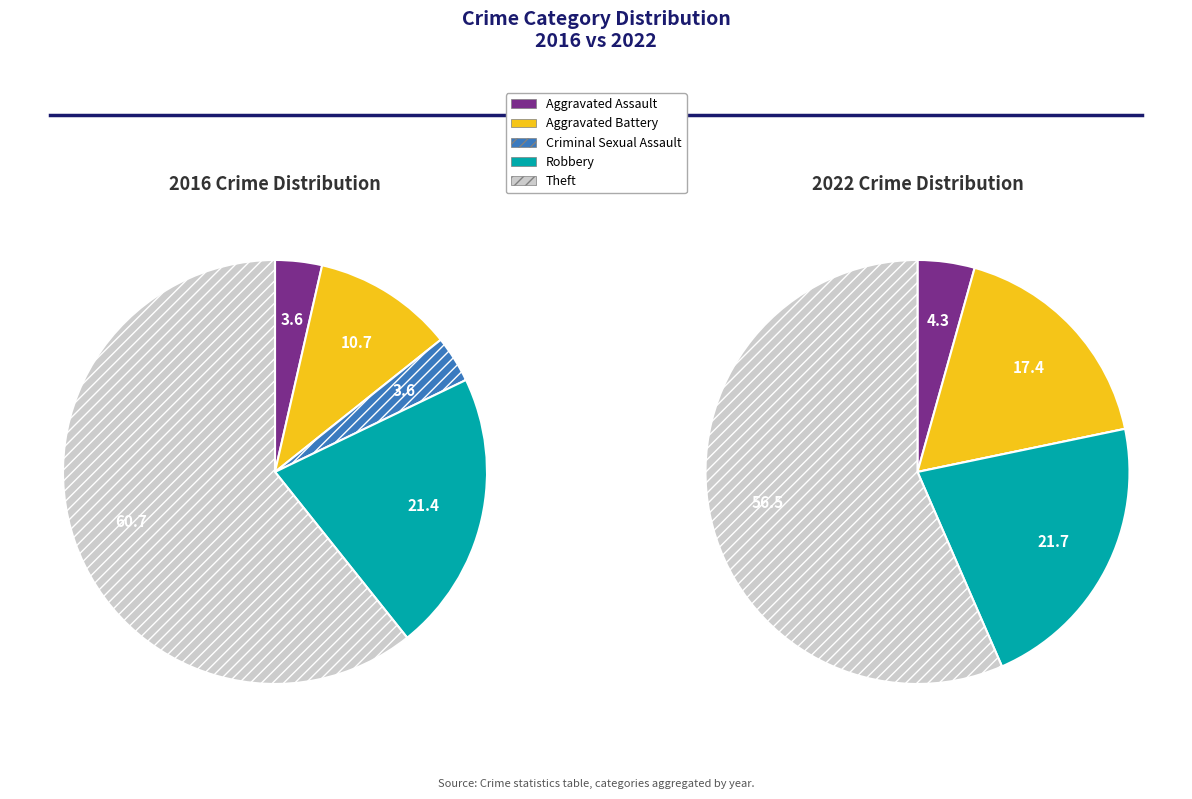

Is there a majority slice in this chart?

Yes